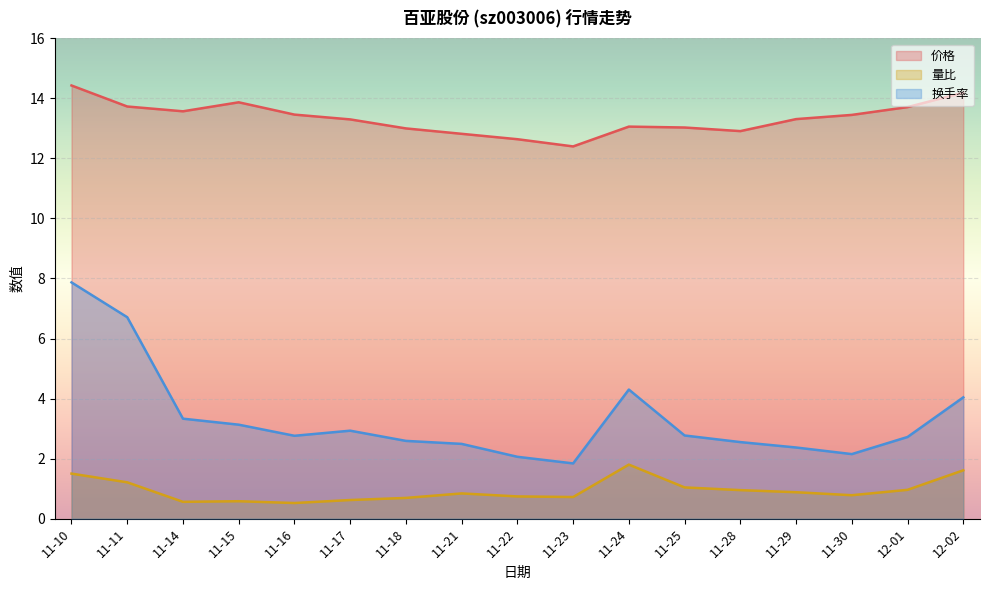

What is the lowest value of the 换手率 series?

1.8